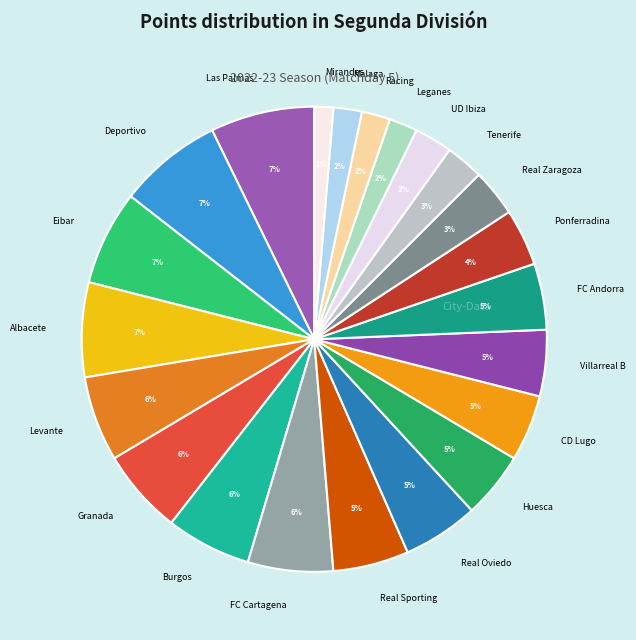

Is it true that Leganes is 2% of the pie?

True